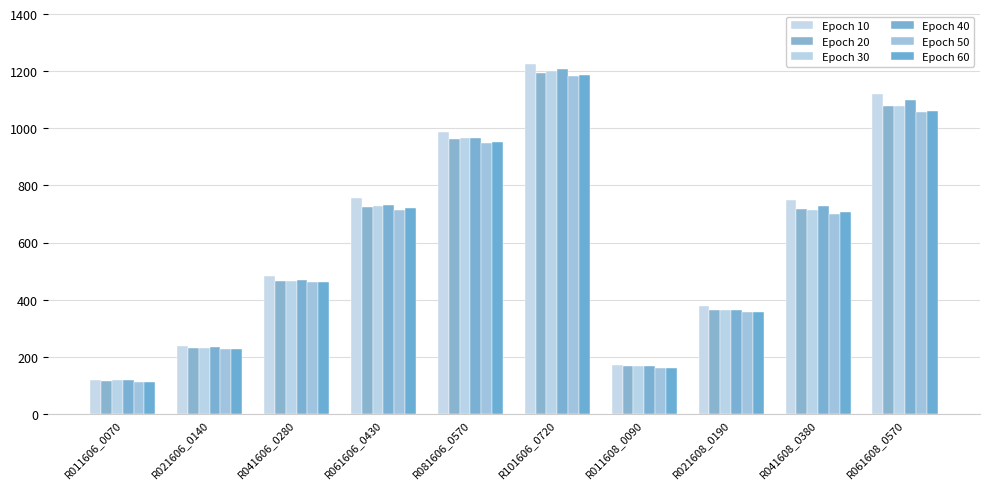

At which category is the sum across all series the highest?

R101606_0720